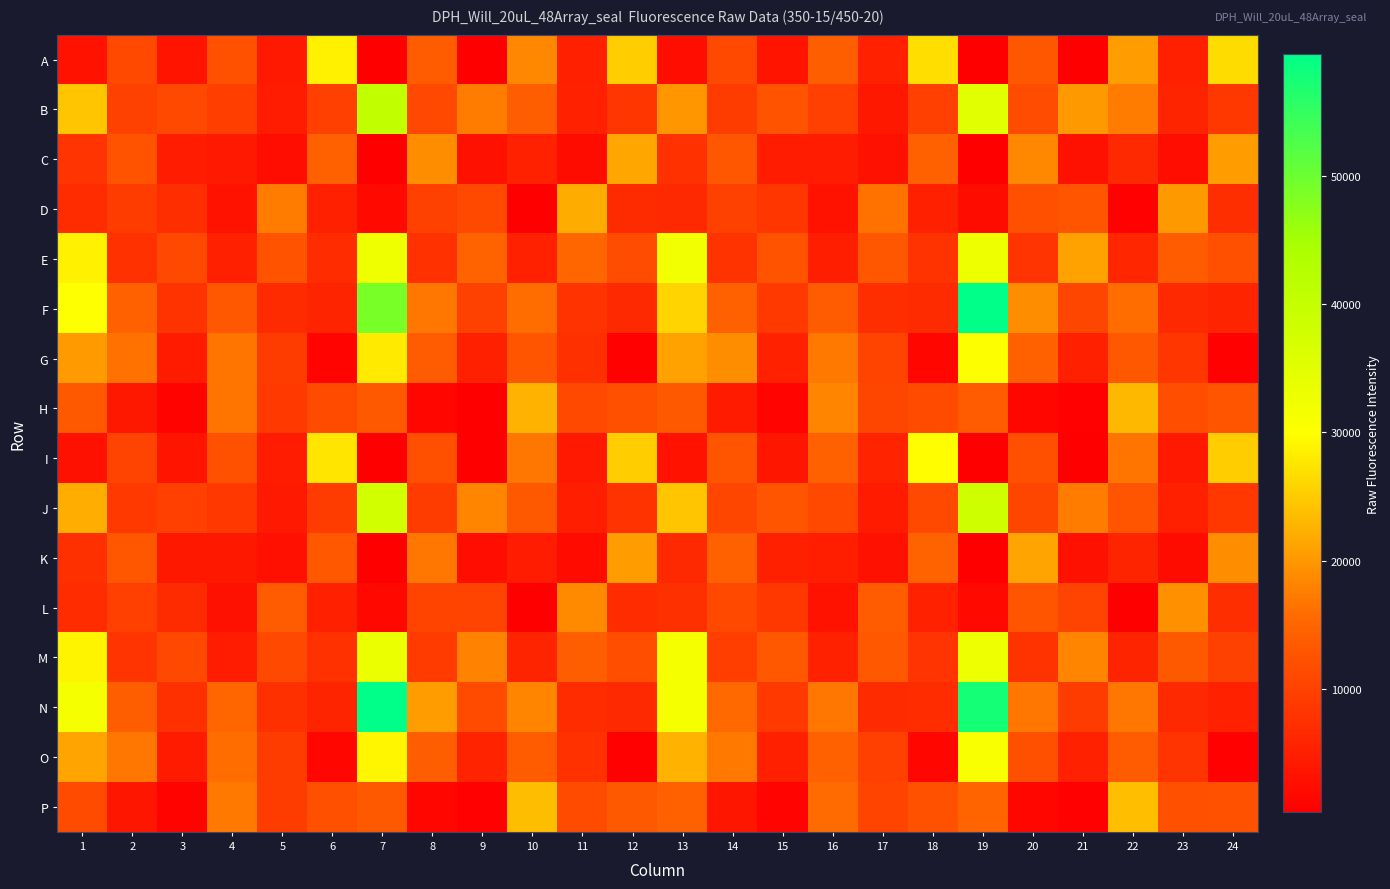

At how many categories does at least one series exceed 14666?

22